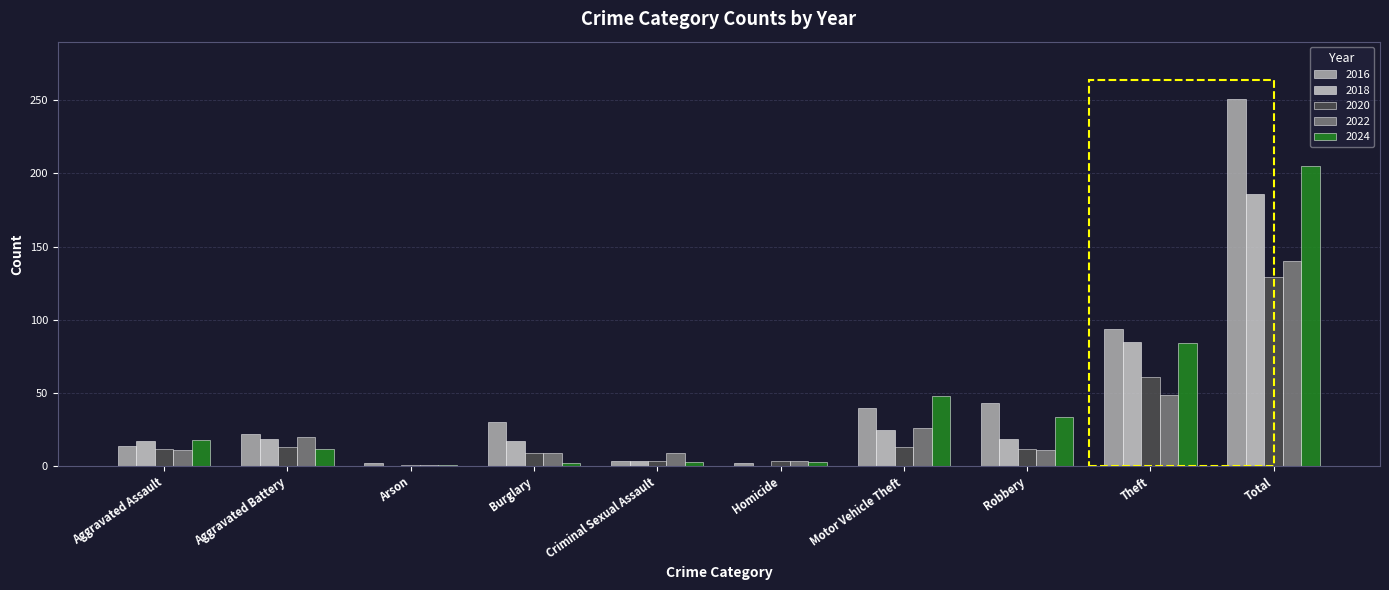

How many data points does each series have?

10